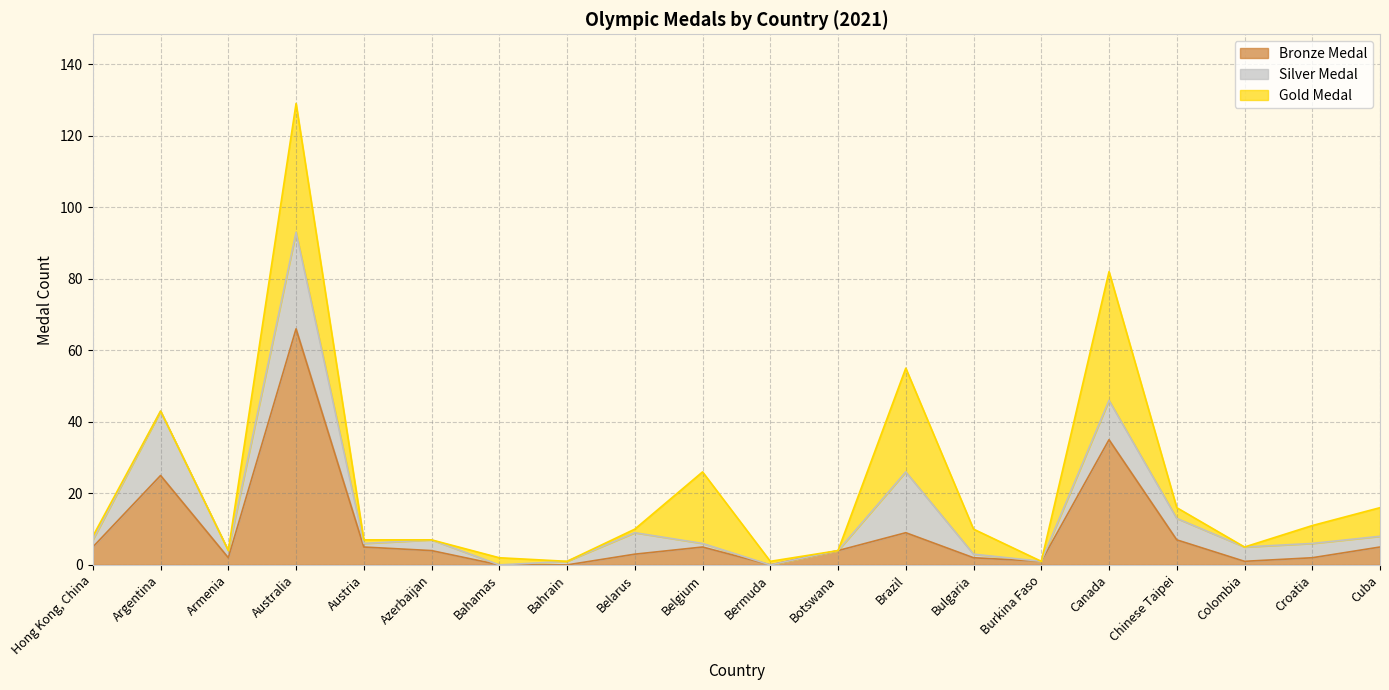

Where is Silver Medal nearest to the value 13?

Canada